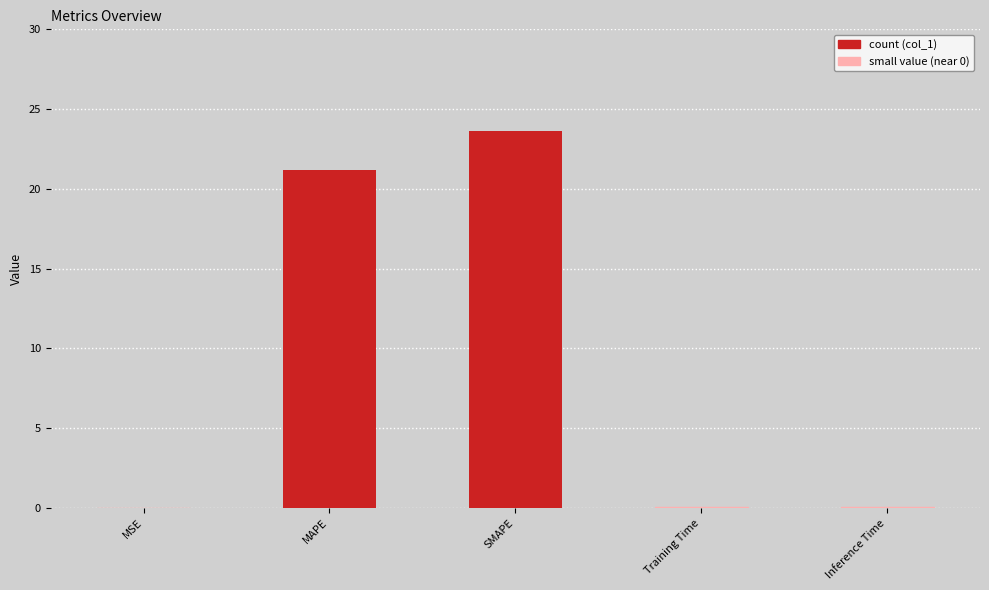

What is the label of the 1st bar from the left?

MSE